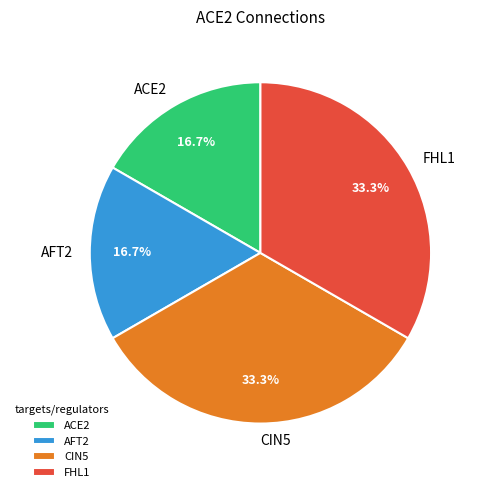

What is the total percentage of ACE2 and FHL1?

50.0%